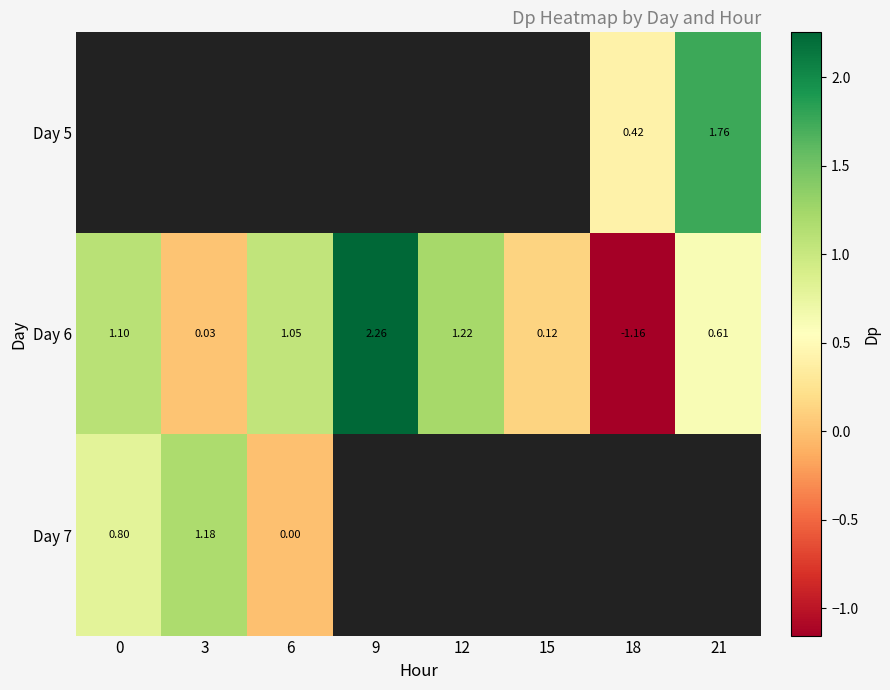

What is the approximate value of Day 6 at 15?

0.1